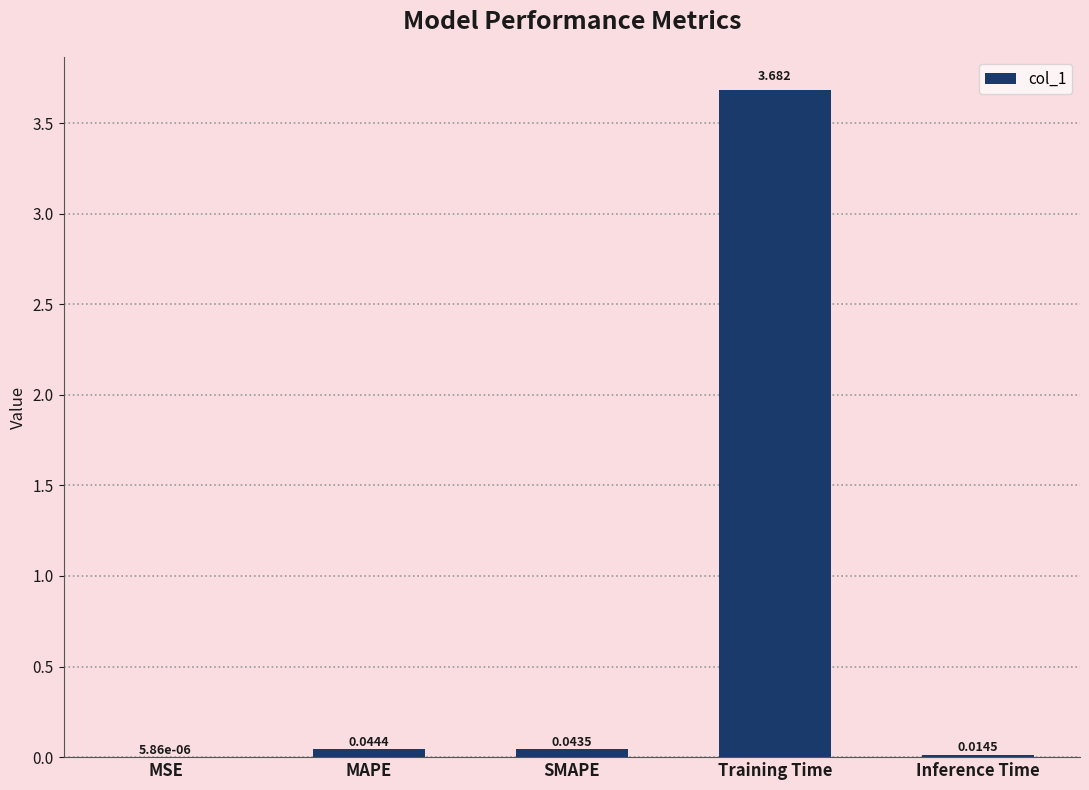

Which label corresponds to the largest value in the chart?

Training Time